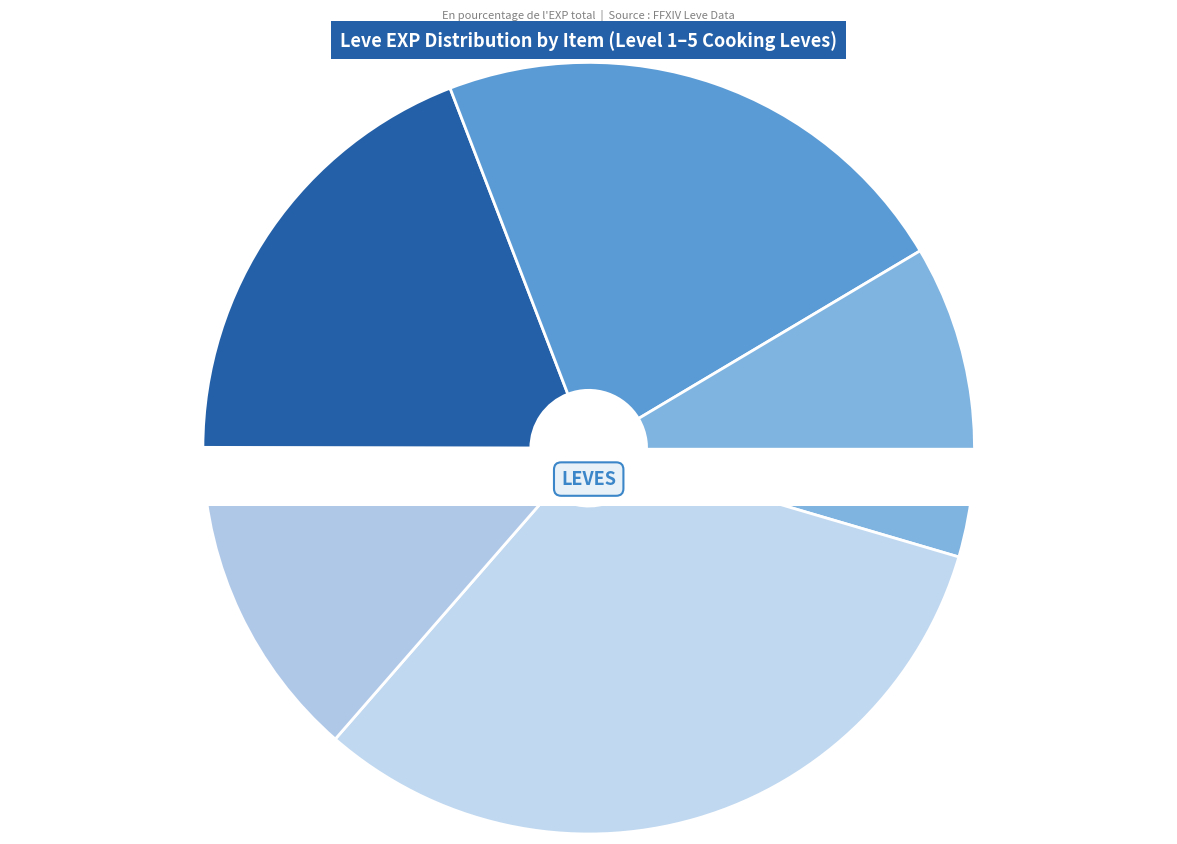

Approximately how many times larger is the value at Braised Pipira compared to Chanterelle Saute?

3.0